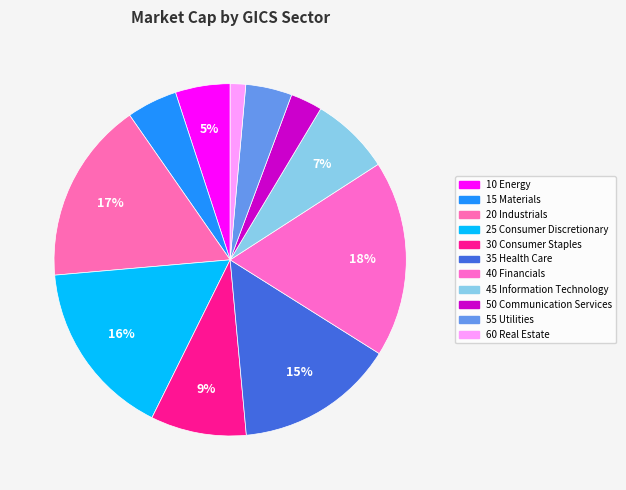

What is the largest slice in the pie chart?

40 Financials